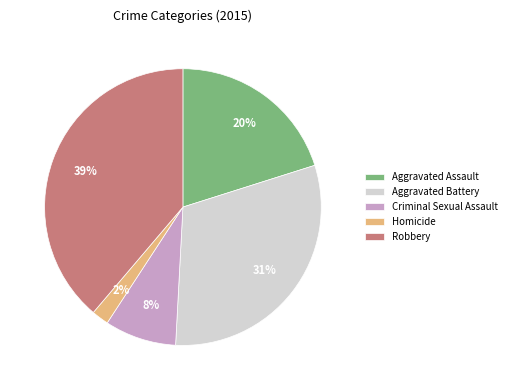

Combined, do Homicide and Criminal Sexual Assault account for over 50%?

No